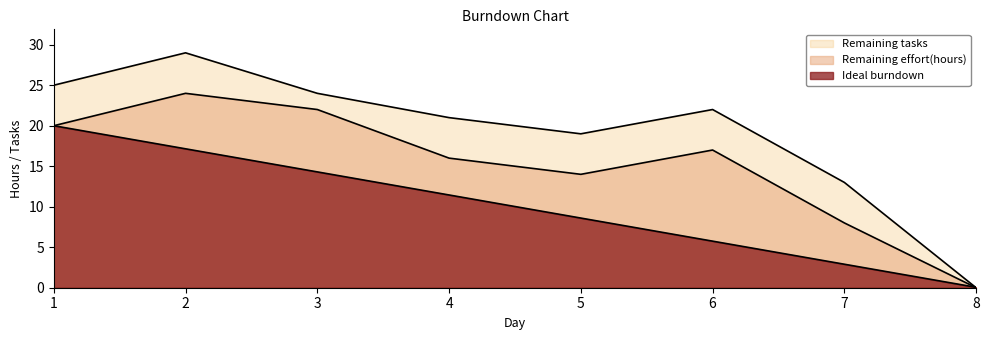

How many lines are shown in the chart?

3